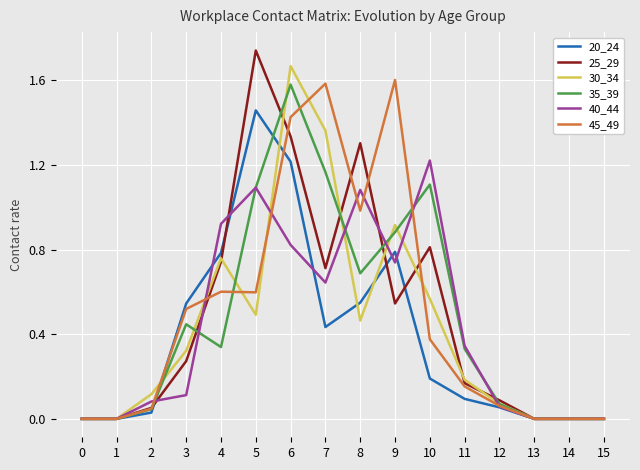

Is it true that 25_29 equals -0.9 at 0?

False